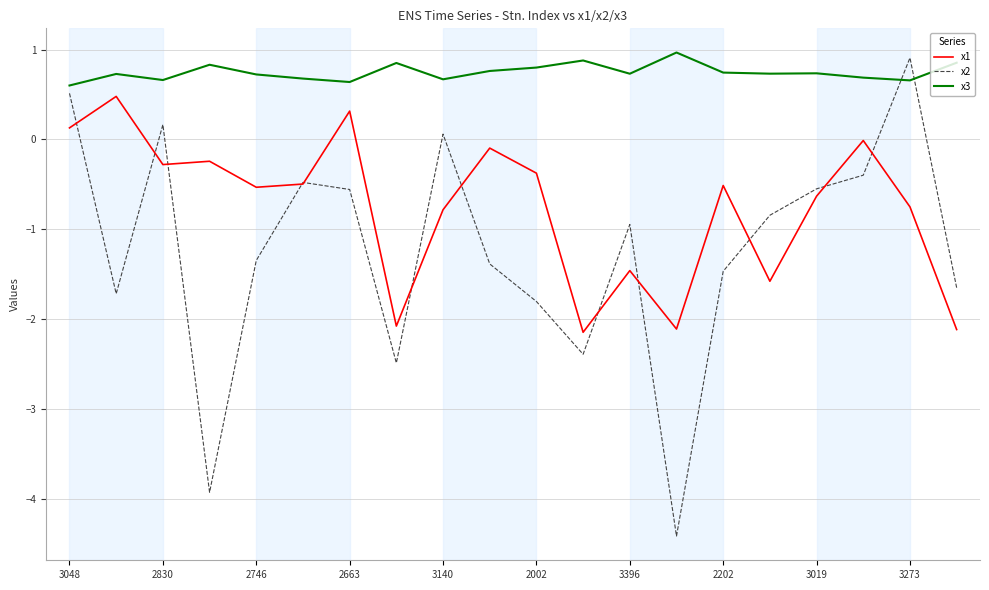

Which series has the widest spread of values?

x2